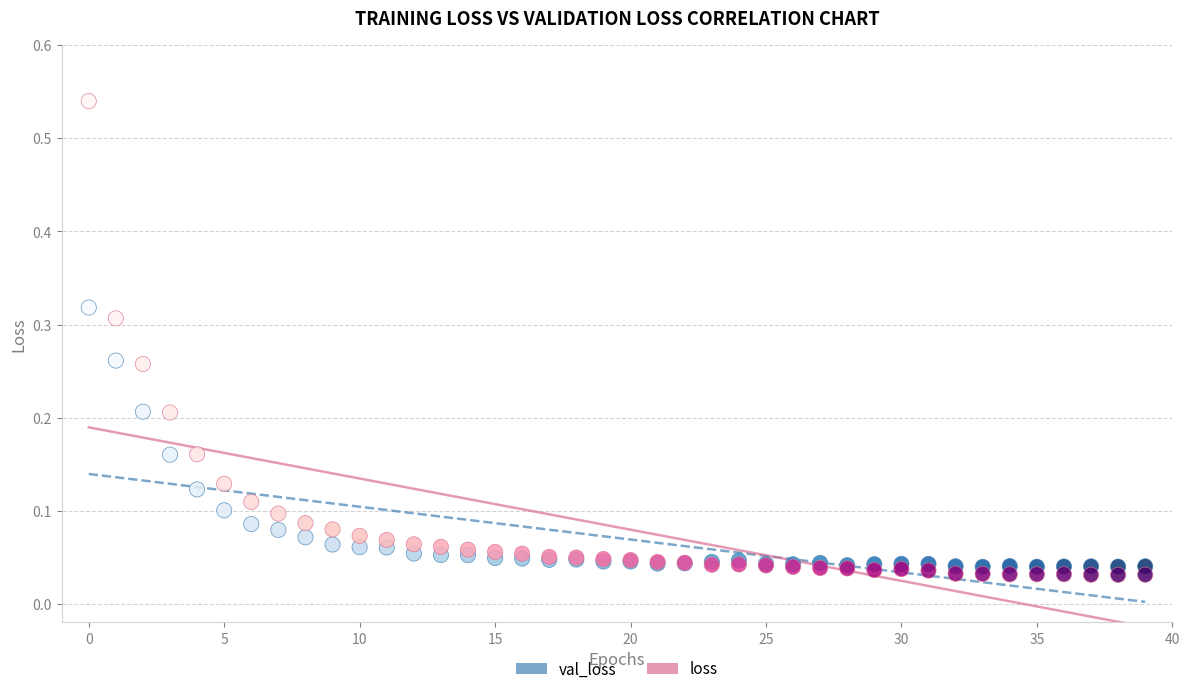

Which series contains the lowest Y value?

loss